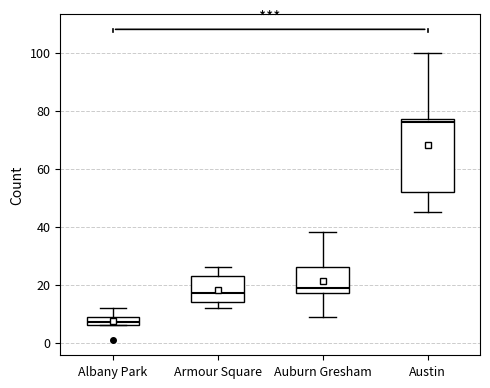

Where does the median line of the box for Austin sit on the y-axis? The values are not printed on the chart, so give them approximately, as read against the axis.

76